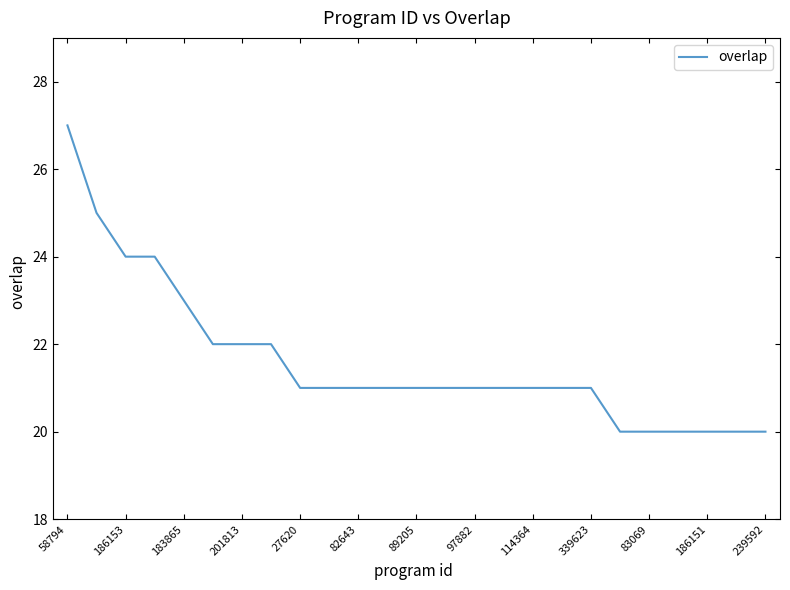

What is the smallest value displayed?

20